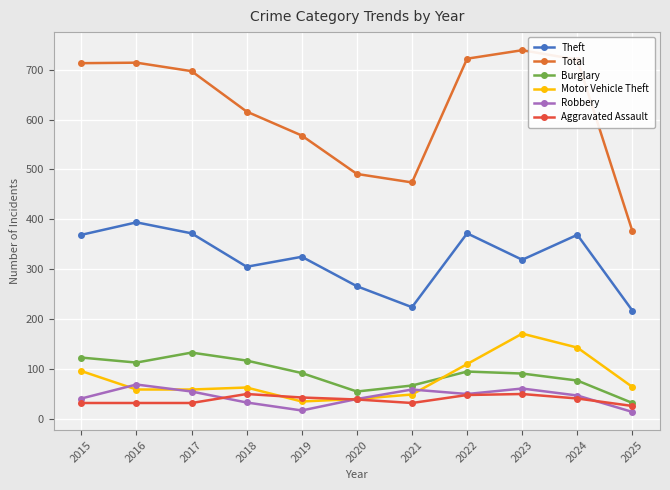

What is the average value of the Theft series?

321